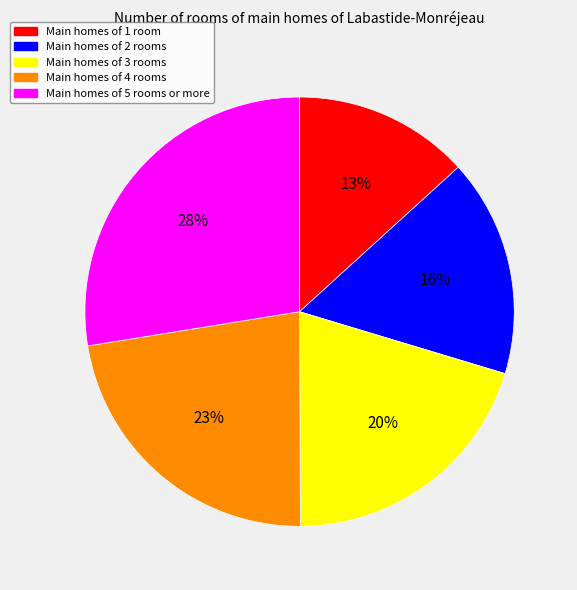

To the nearest percent, what is the average slice percentage?

20%